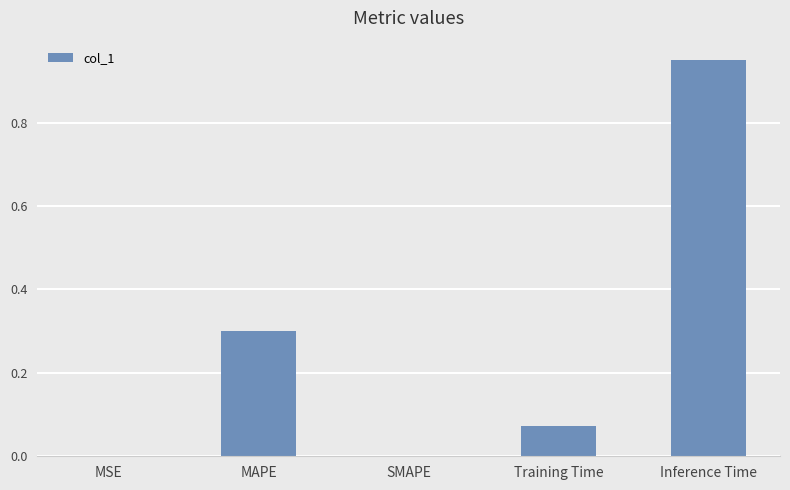

What is the sum of all values?

1.3